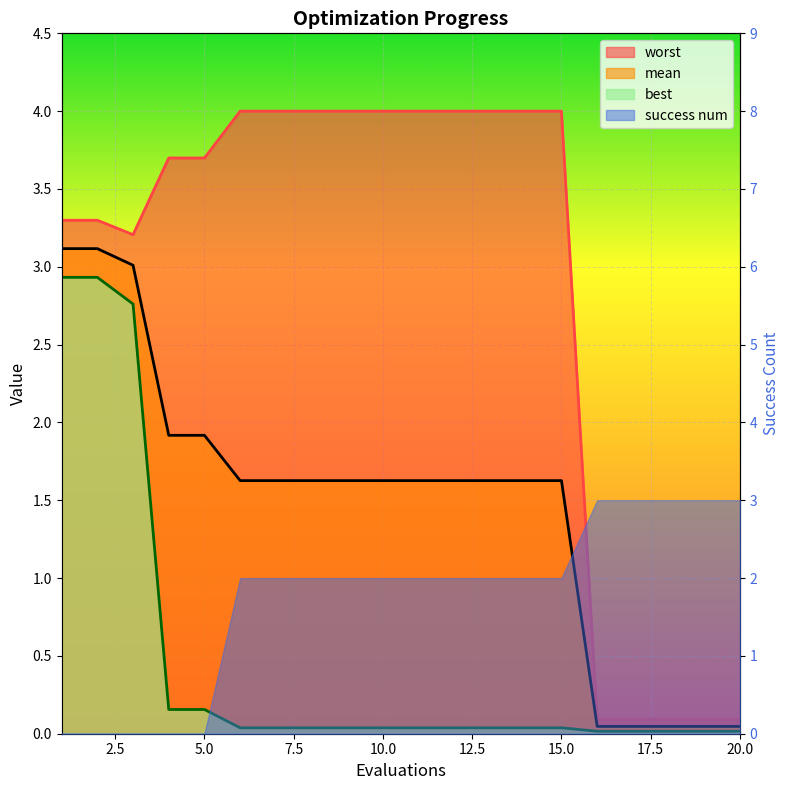

What is the maximum value shown in the chart?

4.0